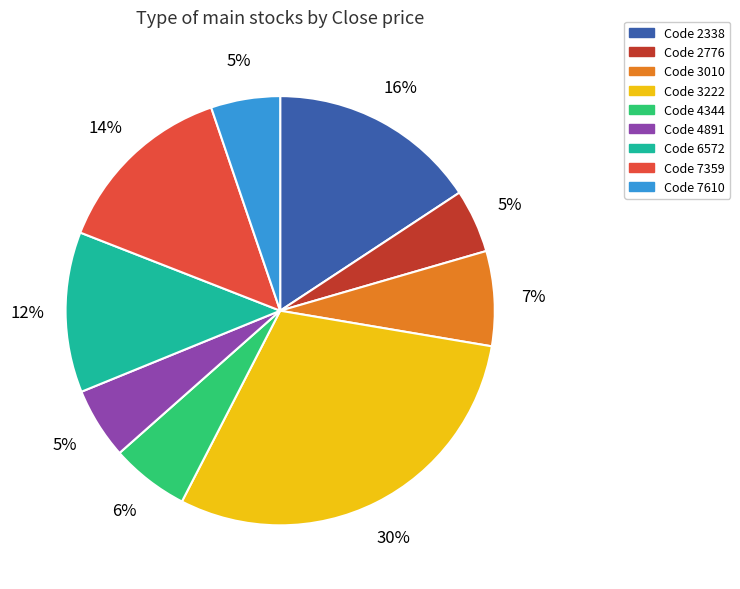

Does any single category account for the majority?

No